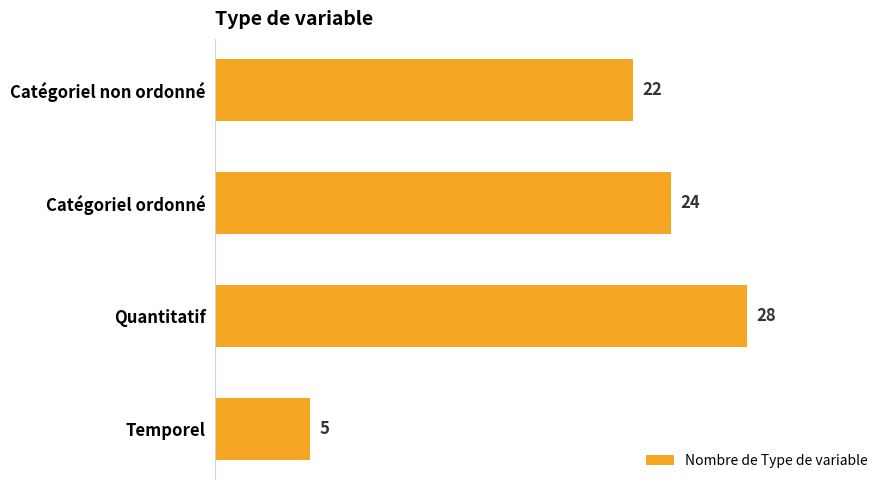

Where is the data nearest to the value 16?

Catégoriel non ordonné